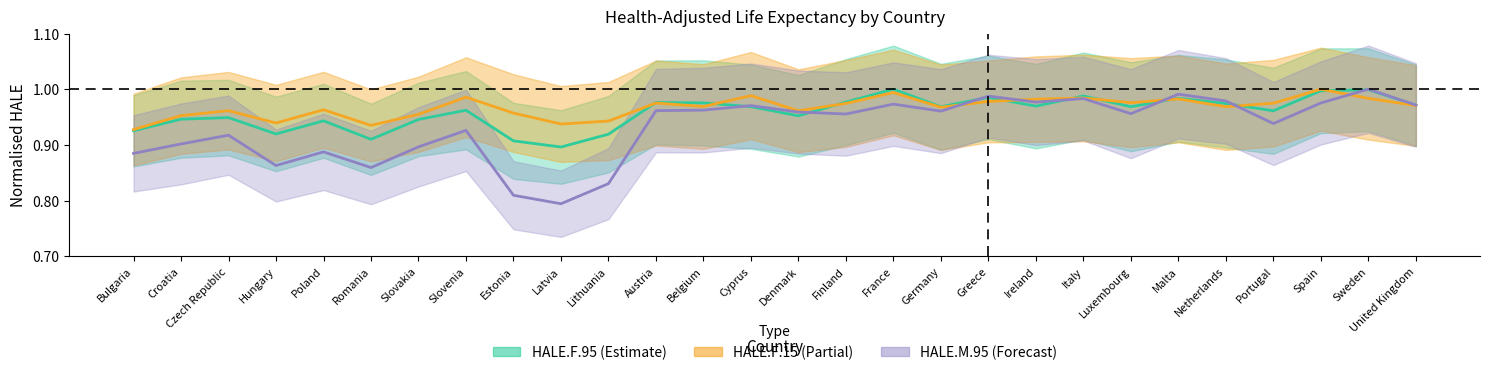

What is the label of the 27th point from the left?

Sweden